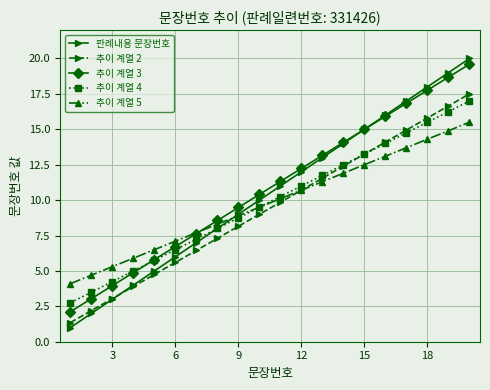

True or false: 추이 계열 2 and 추이 계열 3 cross at least once.

False